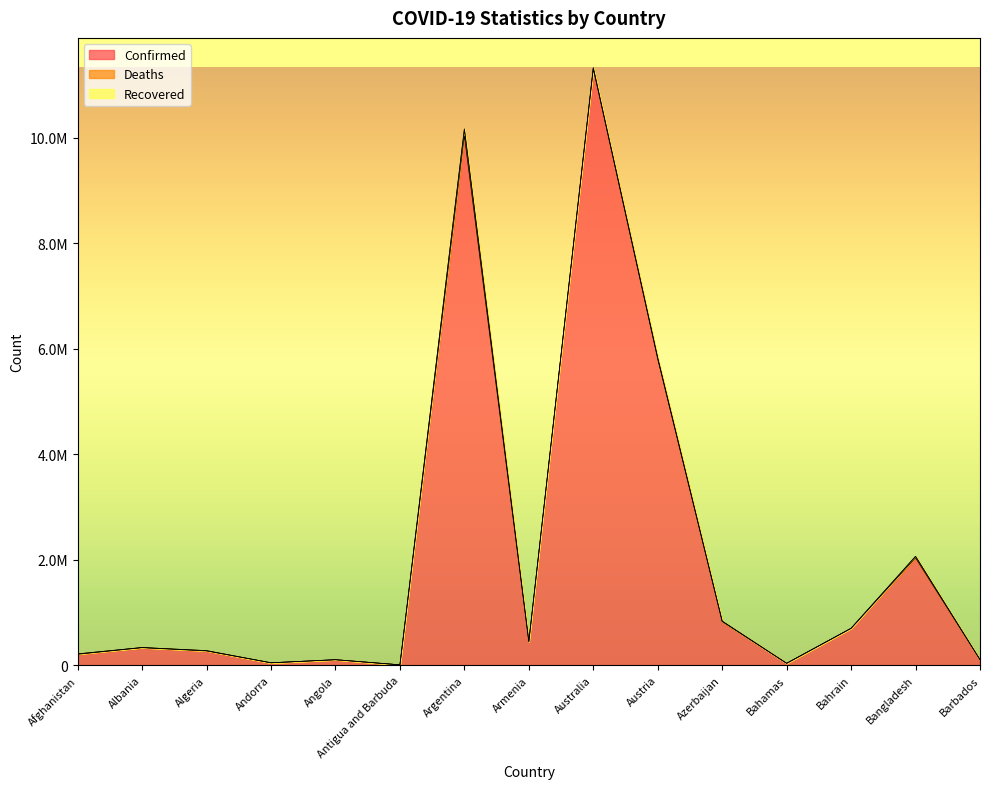

What is the average value of the Confirmed series?

2152892